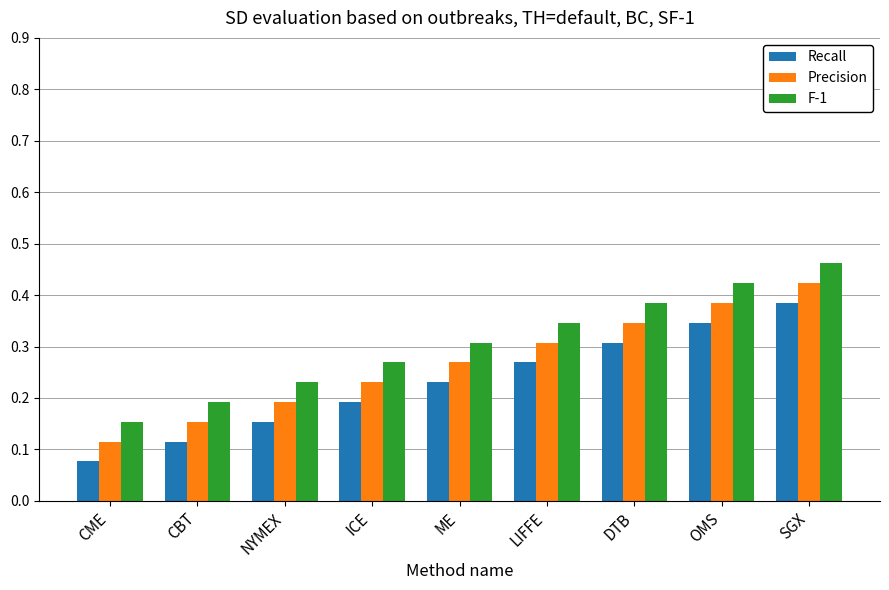

How many bars are there in total?

27